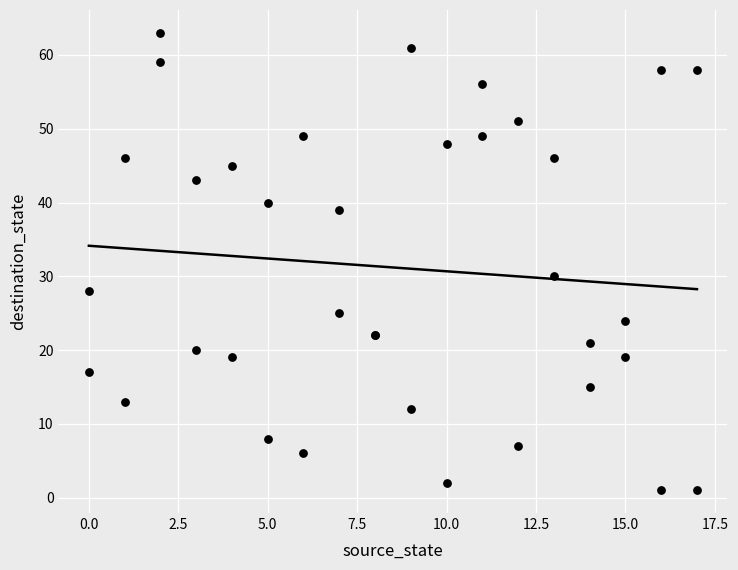

What Y value in the scatter plot is closest to 32?

30